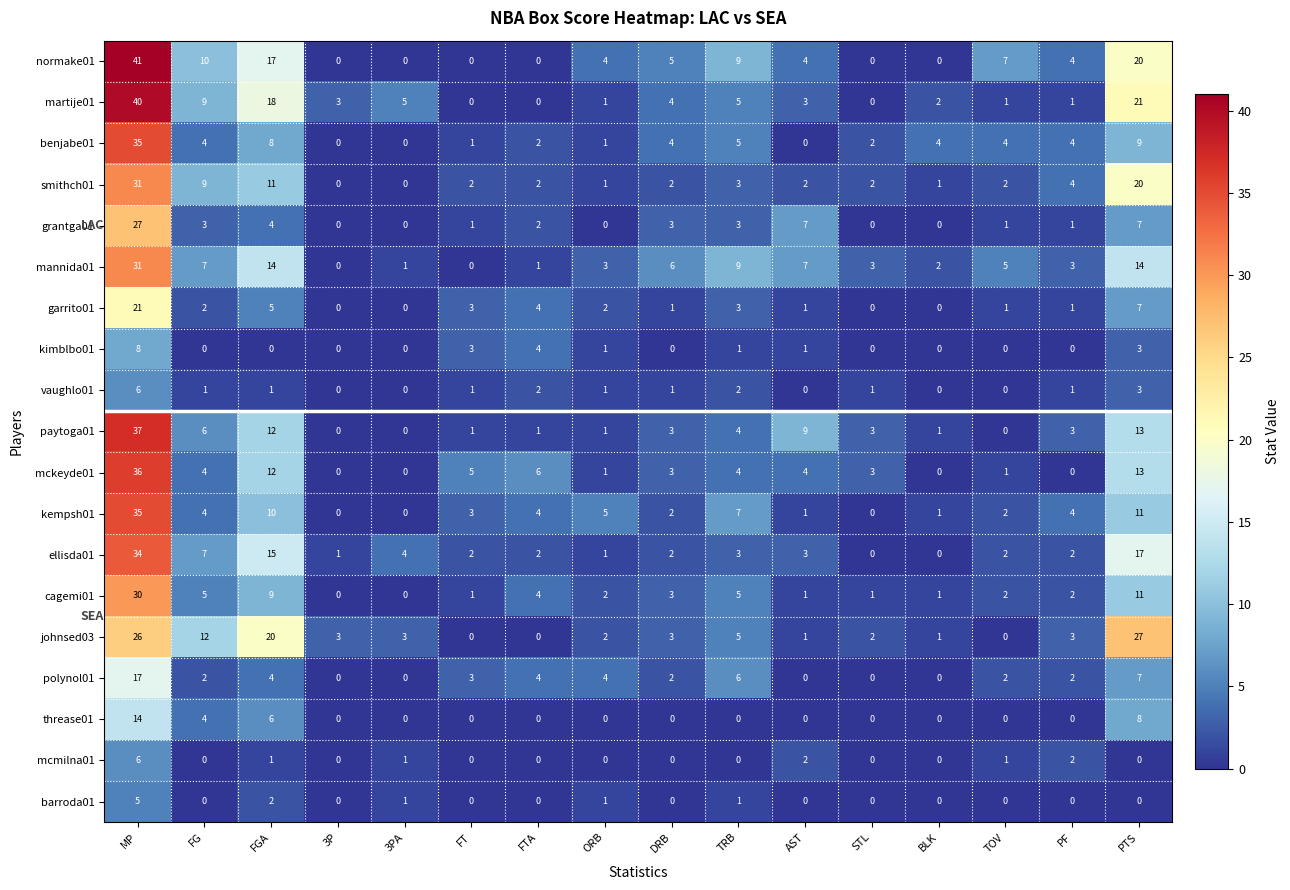

The johnsed03 series shows 2 at ORB. True or false?

True